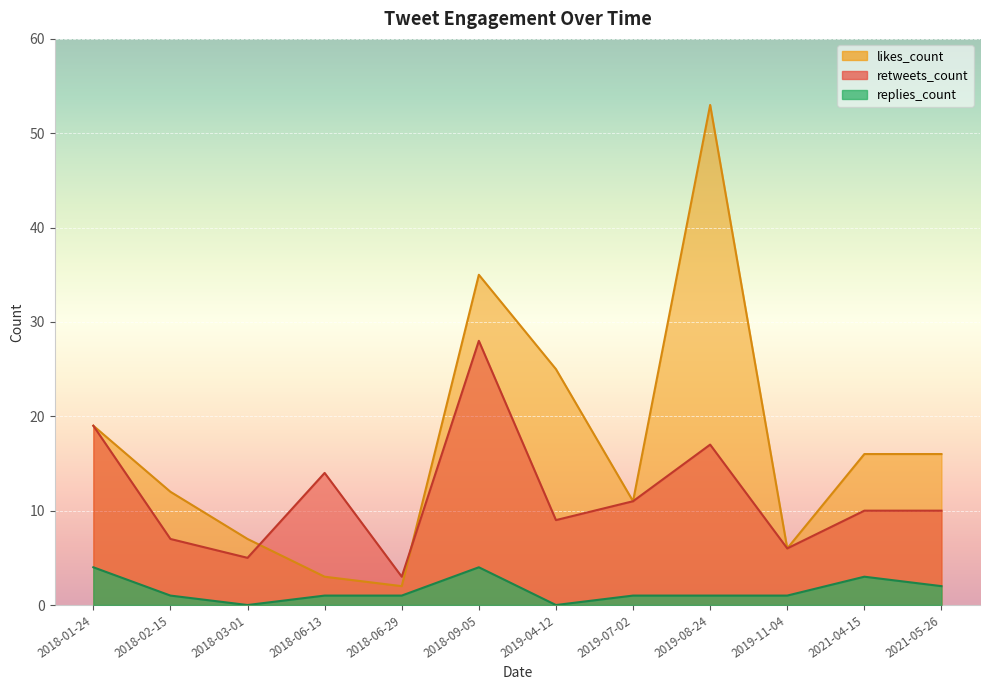

Between 2019-04-12 and 2018-03-01, which is larger?

2019-04-12